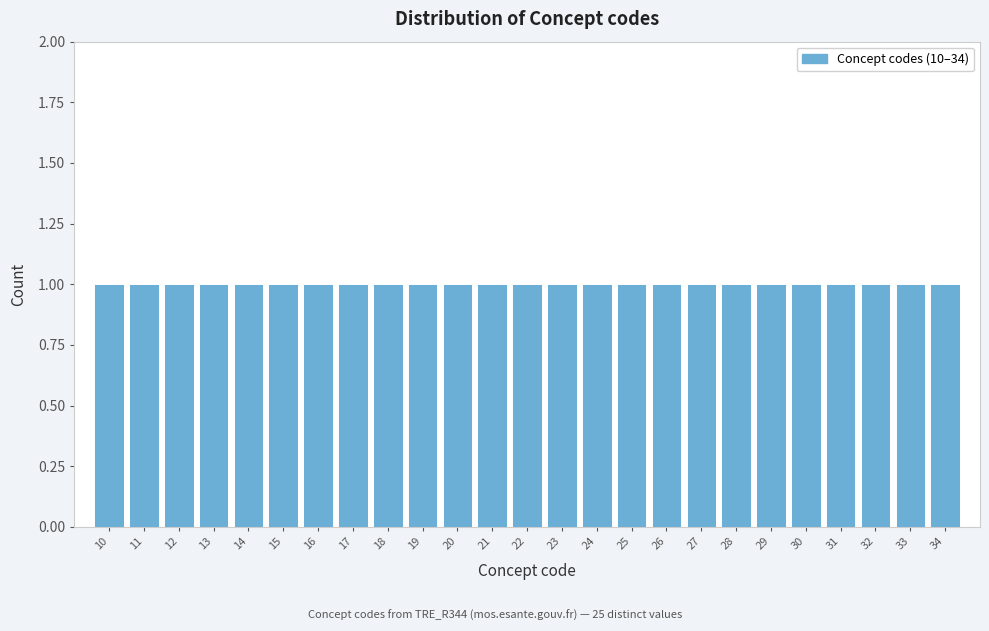

Reading left to right, list every bar in this chart as the range it spans on the x-axis followed by its height. The values are not printed on the chart, so give them approximately, as read against the axis.

9.5 to 10.5: 1
10.5 to 11.5: 1
11.5 to 12.5: 1
12.5 to 13.5: 1
13.5 to 14.5: 1
14.5 to 15.5: 1
15.5 to 16.5: 1
16.5 to 17.5: 1
17.5 to 18.5: 1
18.5 to 19.5: 1
19.5 to 20.5: 1
20.5 to 21.5: 1
21.5 to 22.5: 1
22.5 to 23.5: 1
23.5 to 24.5: 1
24.5 to 25.5: 1
25.5 to 26.5: 1
26.5 to 27.5: 1
27.5 to 28.5: 1
28.5 to 29.5: 1
29.5 to 30.5: 1
30.5 to 31.5: 1
31.5 to 32.5: 1
32.5 to 33.5: 1
33.5 to 34.5: 1